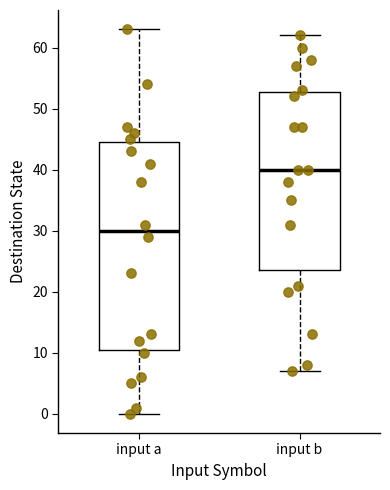

Where is the upper edge of the box for input a on the y-axis? The values are not printed on the chart, so give them approximately, as read against the axis.

45